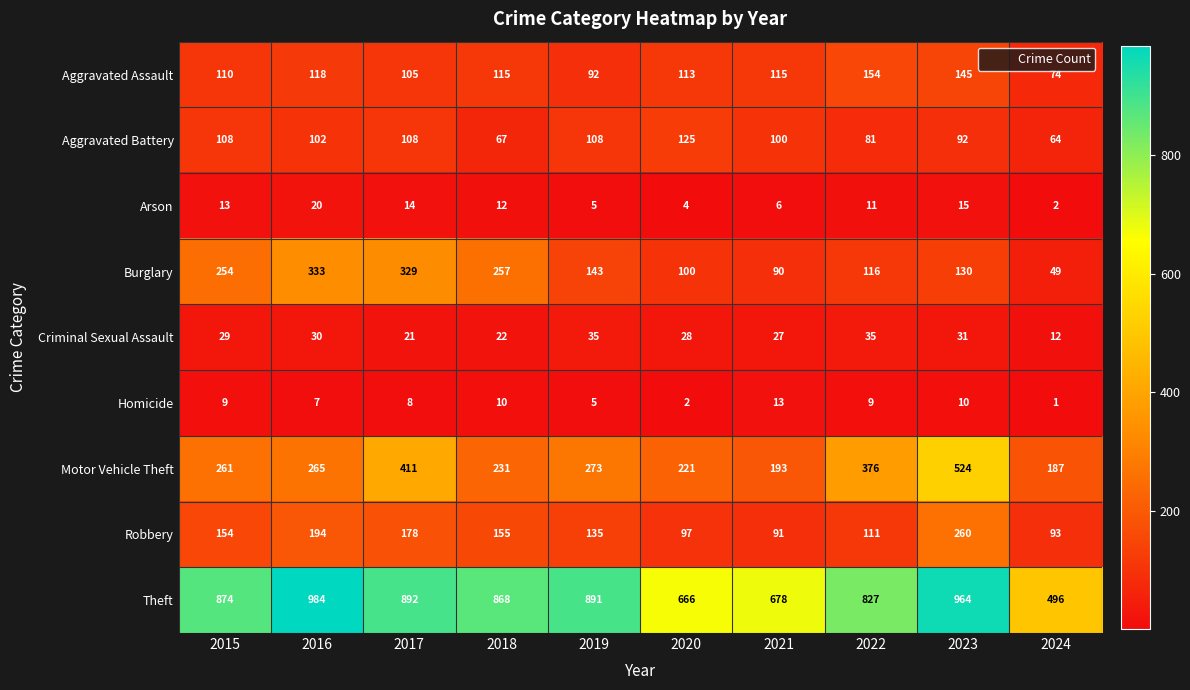

What is the approximate value of Criminal Sexual Assault at 2018?

22